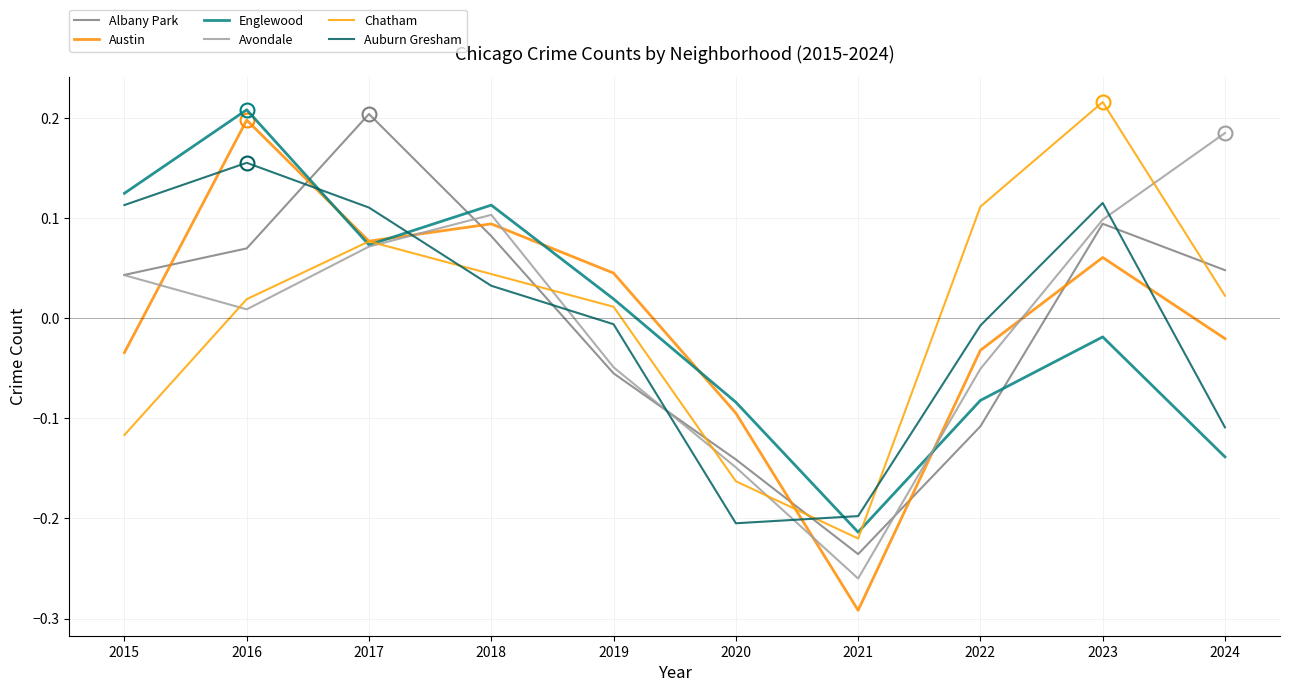

How many values in Englewood are below zero?

5